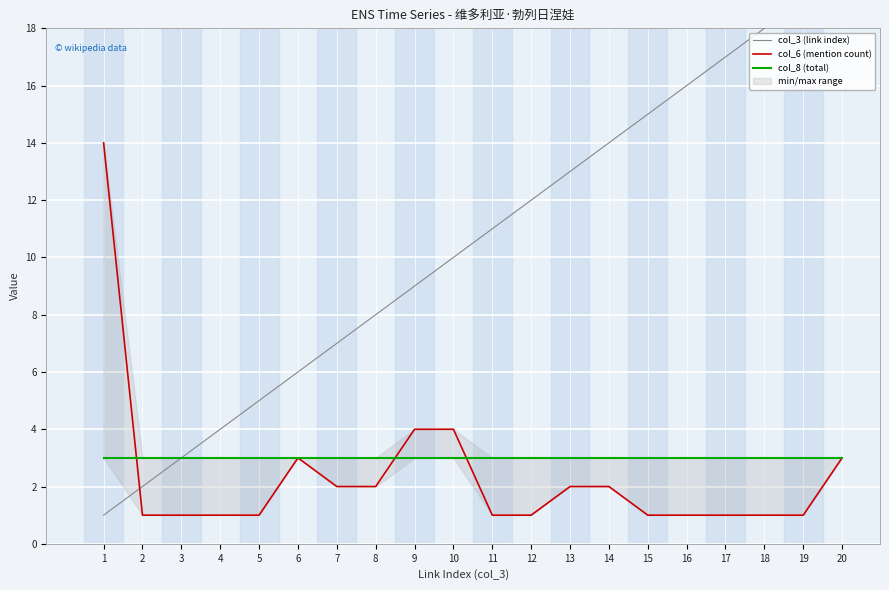

At which category does the chart reach its minimum across all series?

1